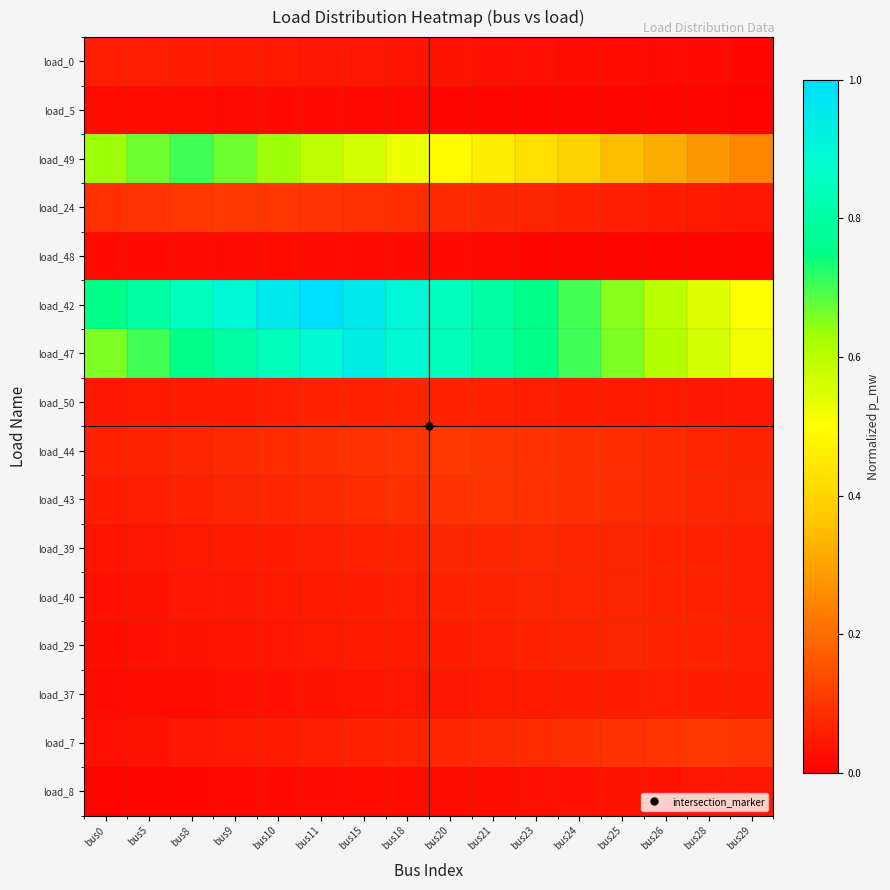

What is the difference between the highest and lowest values at bus8?

0.8